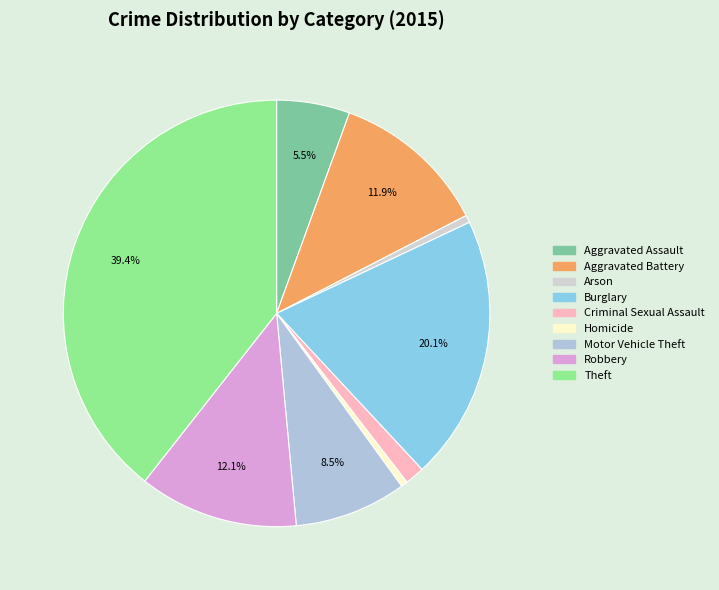

What portion of the pie excludes Theft?

60.6%